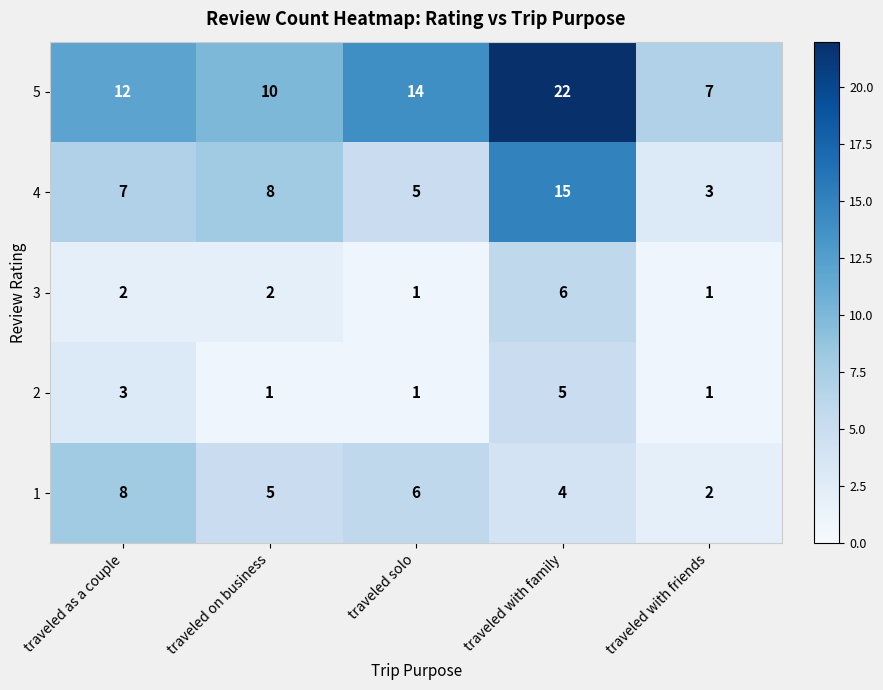

At traveled with family, list the series in order from largest to smallest.

5, 4, 3, 2, 1